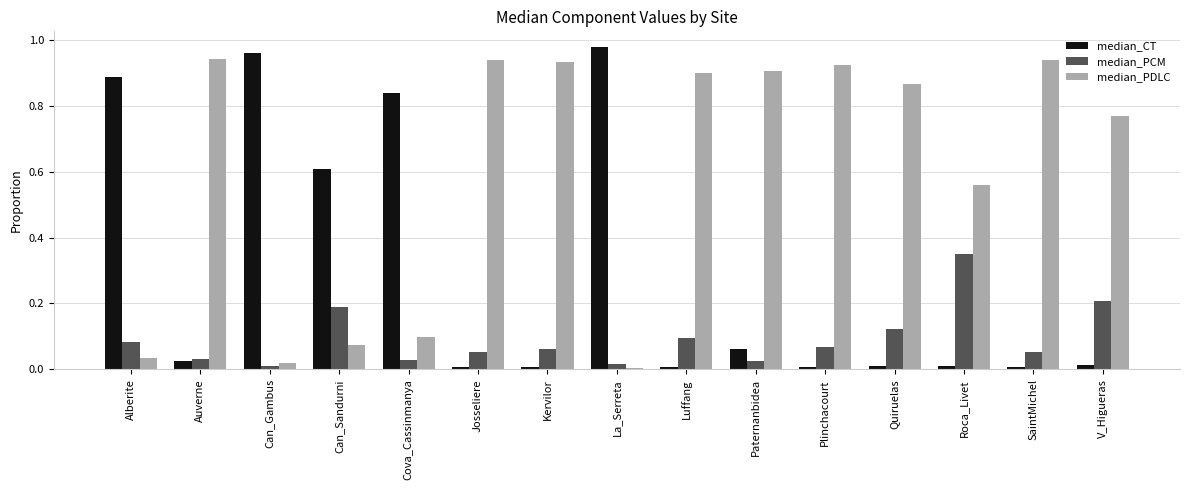

The value of median_PDLC at Plinchacourt is 0.9. True or false?

True